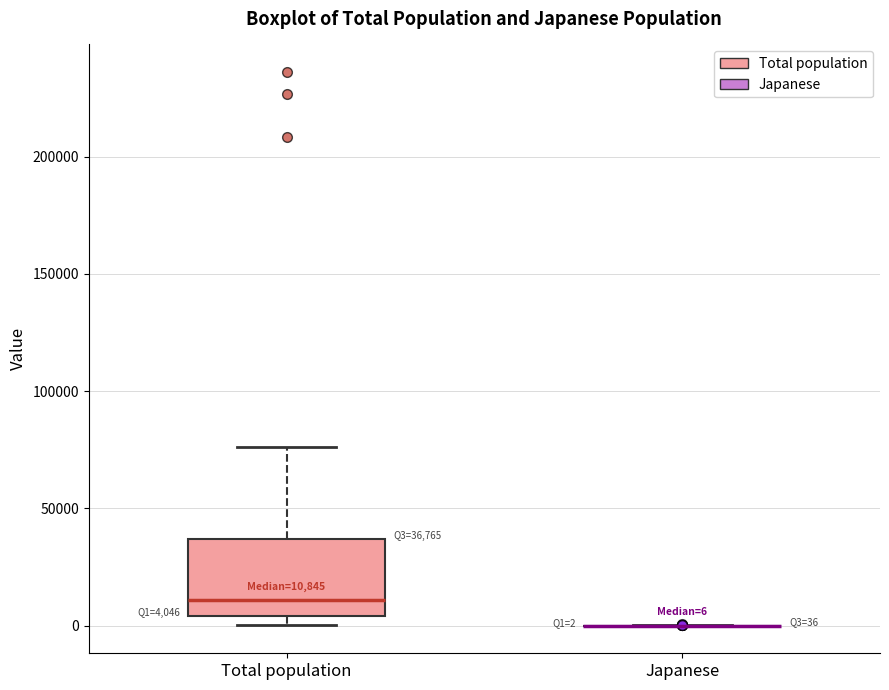

Which box is the tallest, from its lower edge to its upper edge?

Total population